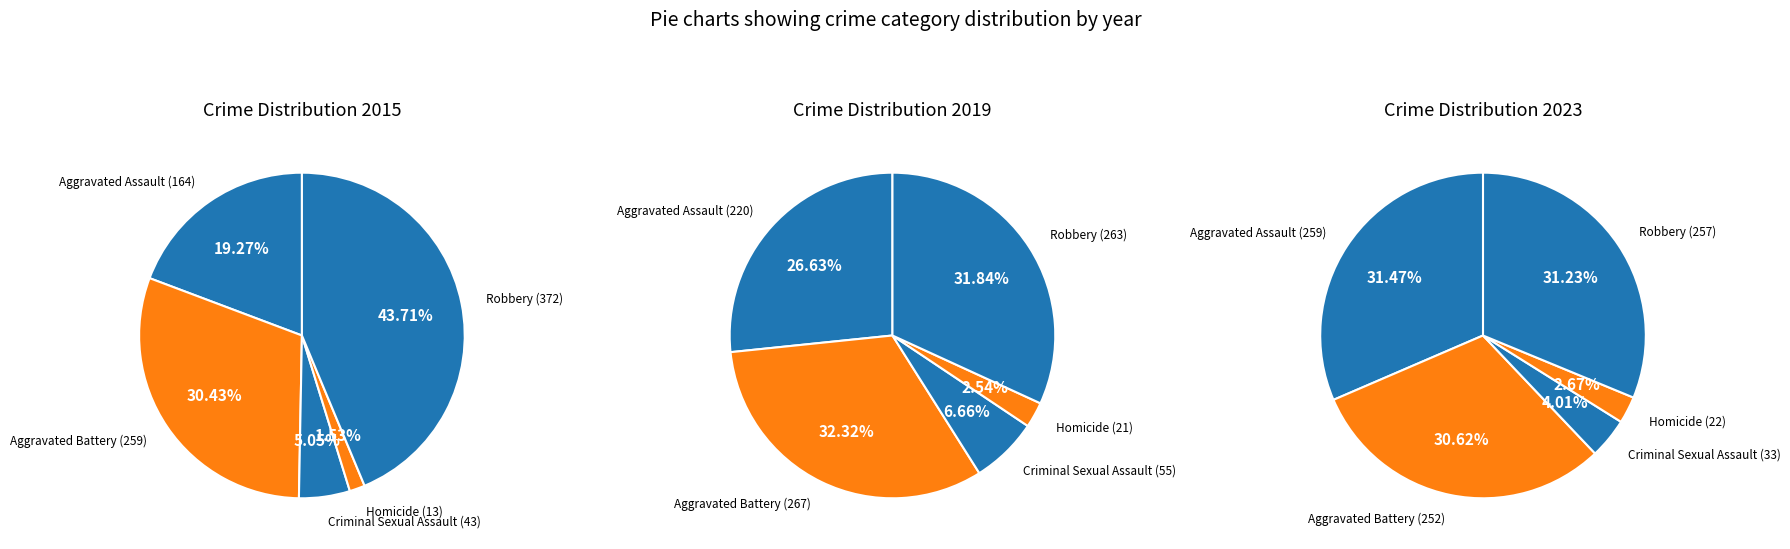

How many segments does this pie chart have?

5